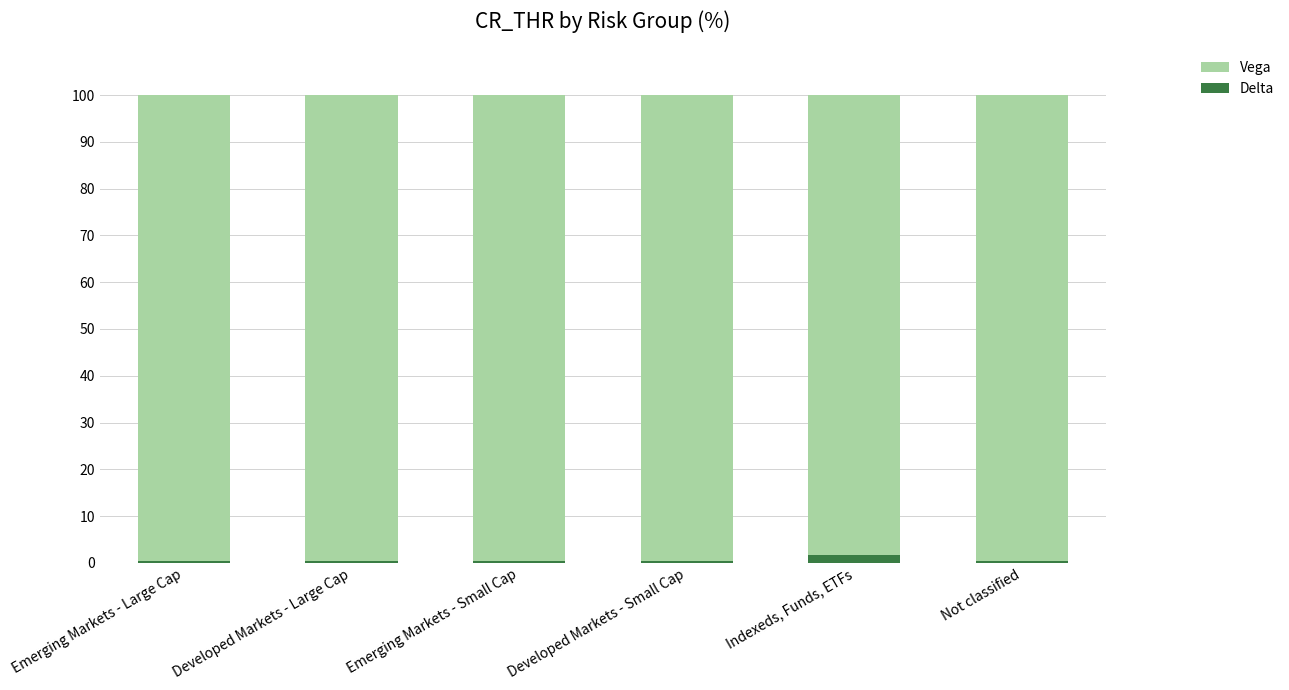

What are all the series names shown in the legend?

Vega, Delta